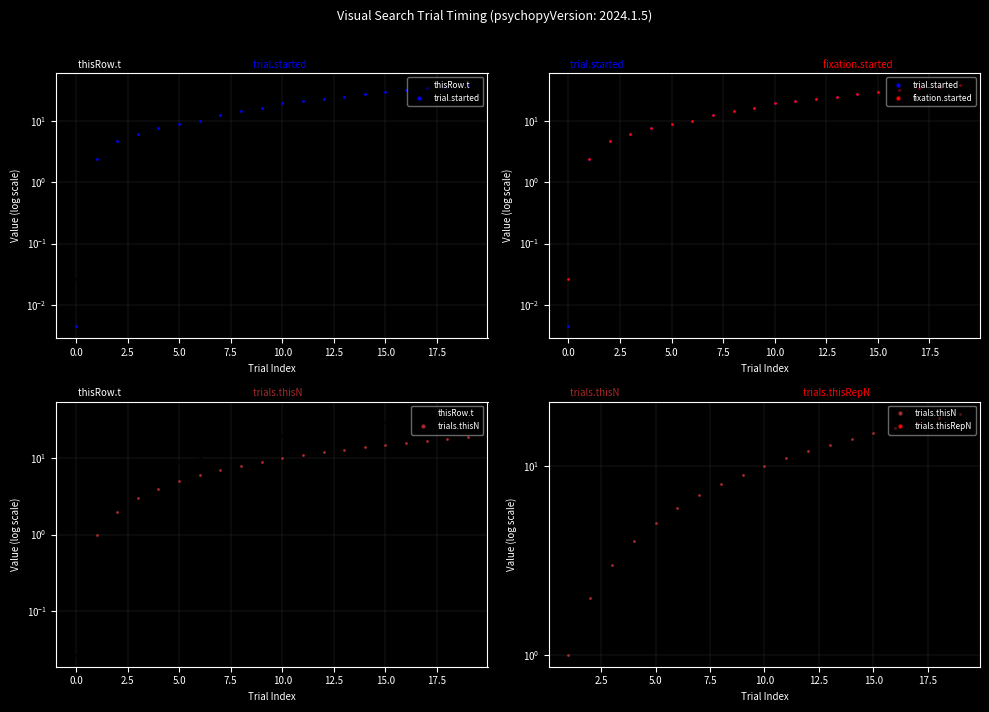

What is the average value of the thisRow.t series?

18.5